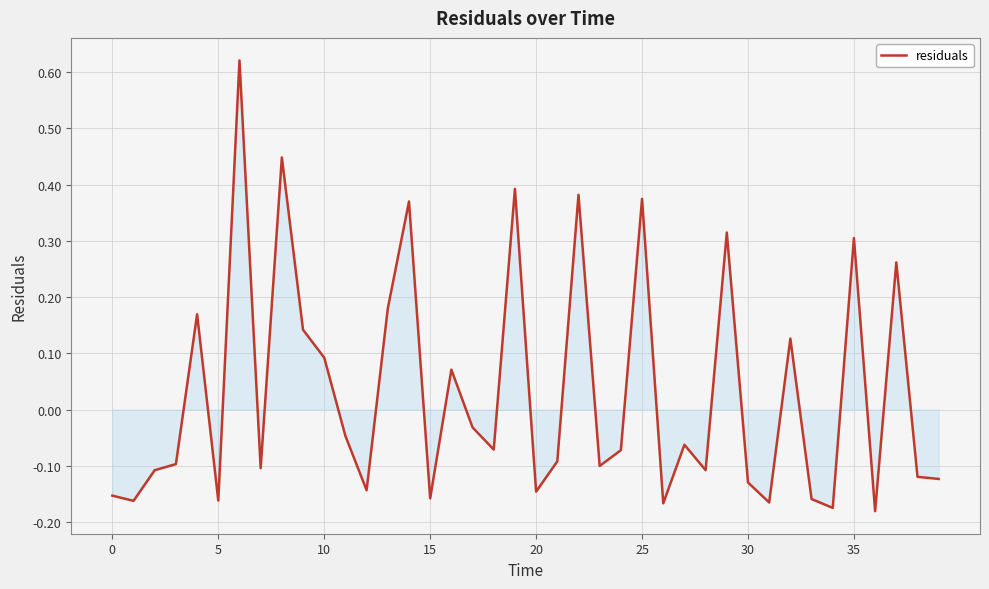

What is the difference between the maximum and minimum values?

0.8